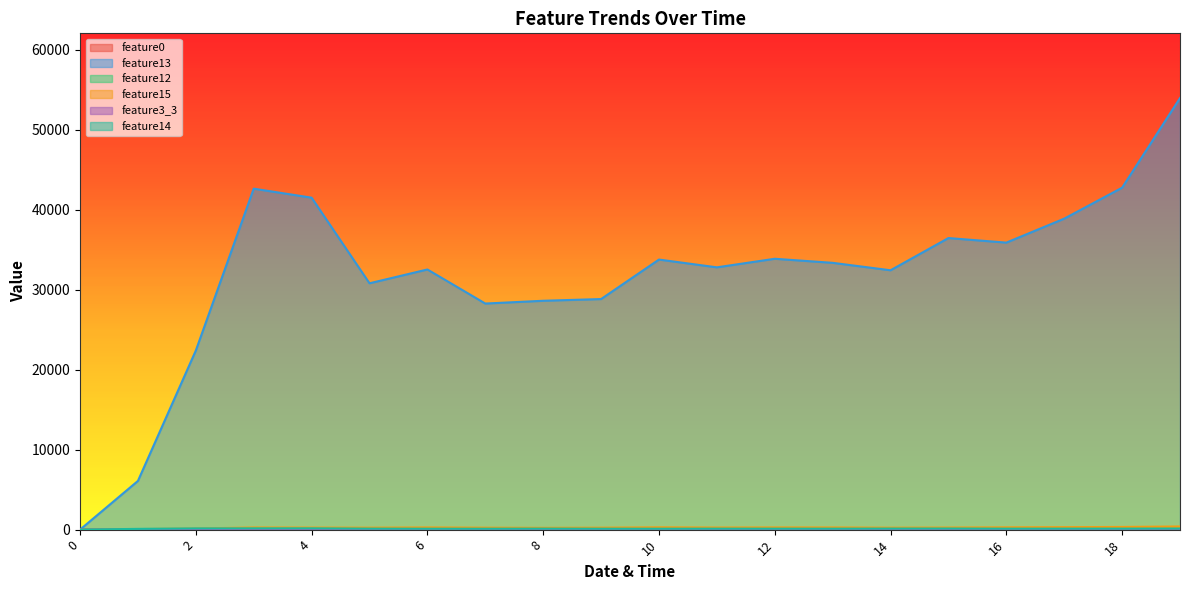

Which series has the largest total across all categories?

feature13